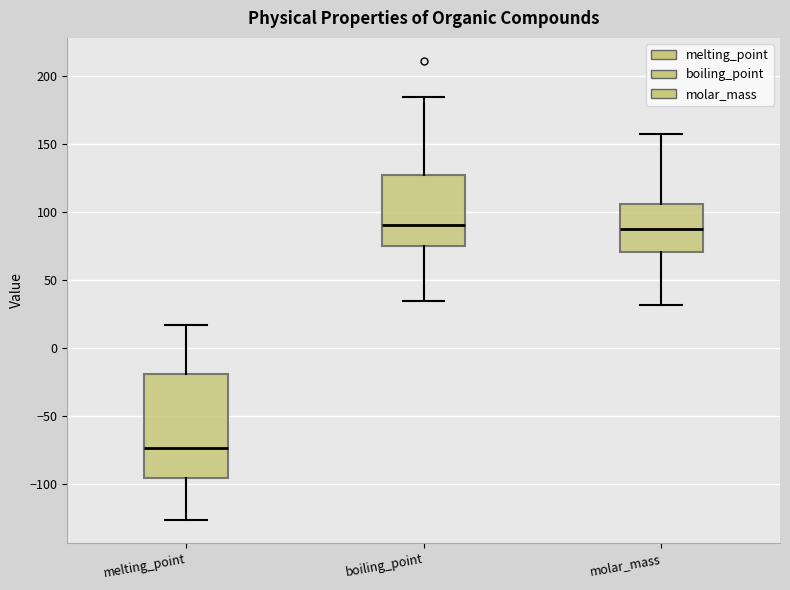

Reading left to right, transcribe this box plot: for each box, give where its median line is, the range the box spans, and where its two whiskers end, as read against the y-axis. The values are not printed on the chart, so give them approximately, as read against the axis.

melting_point: median -75, box -95 to -20, whiskers -125 to 15
boiling_point: median 90, box 75 to 125, whiskers 35 to 185
molar_mass: median 85, box 70 to 105, whiskers 30 to 155